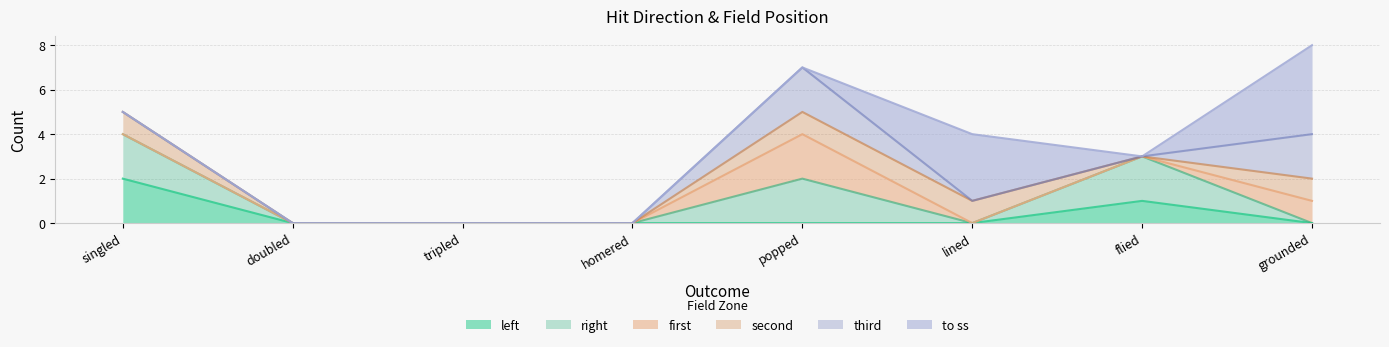

Is the value of second at flied greater than the value of left at grounded?

No